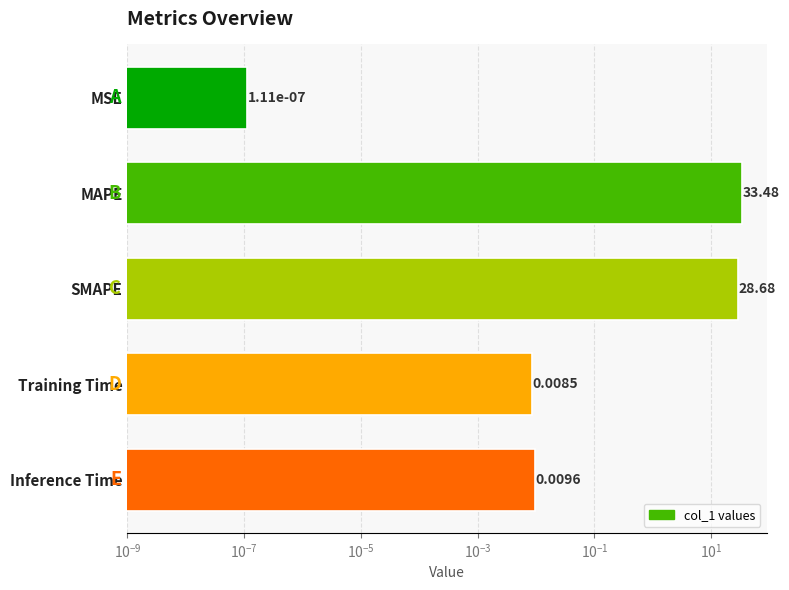

Are the bars horizontal?

Yes